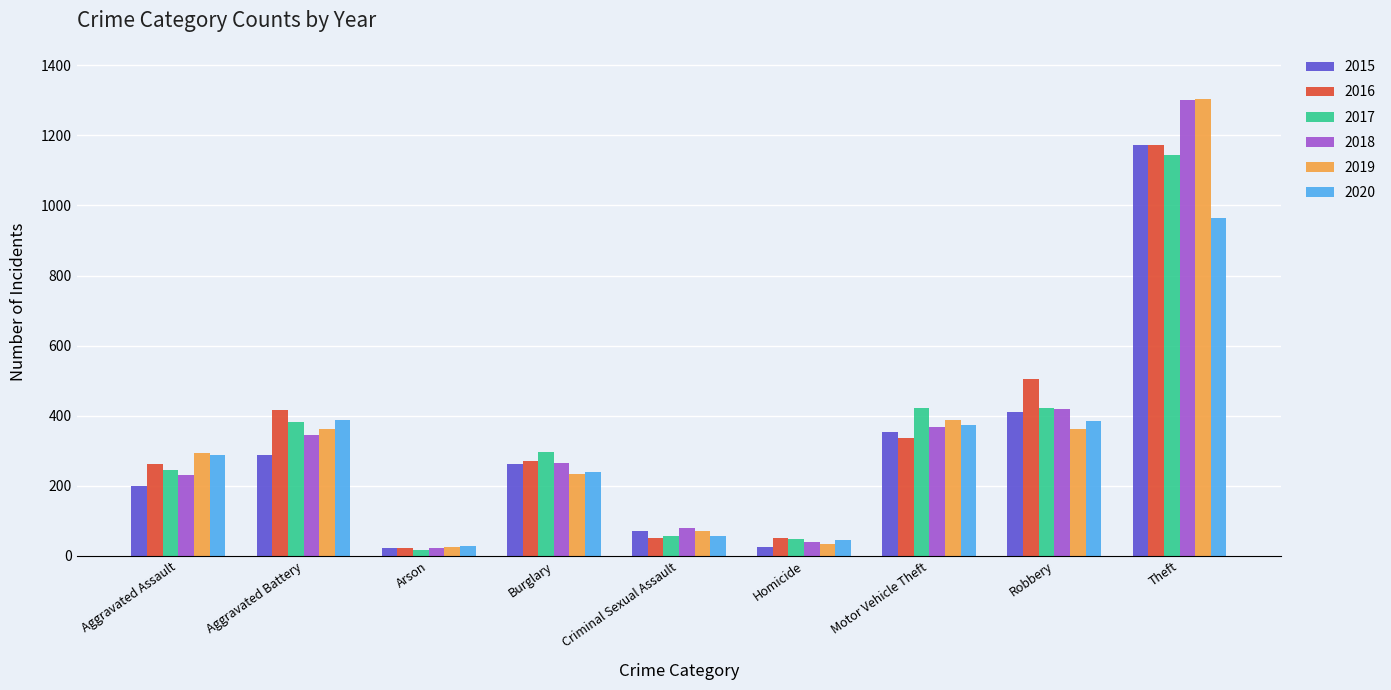

What are all the series names shown in the legend?

2015, 2016, 2017, 2018, 2019, 2020